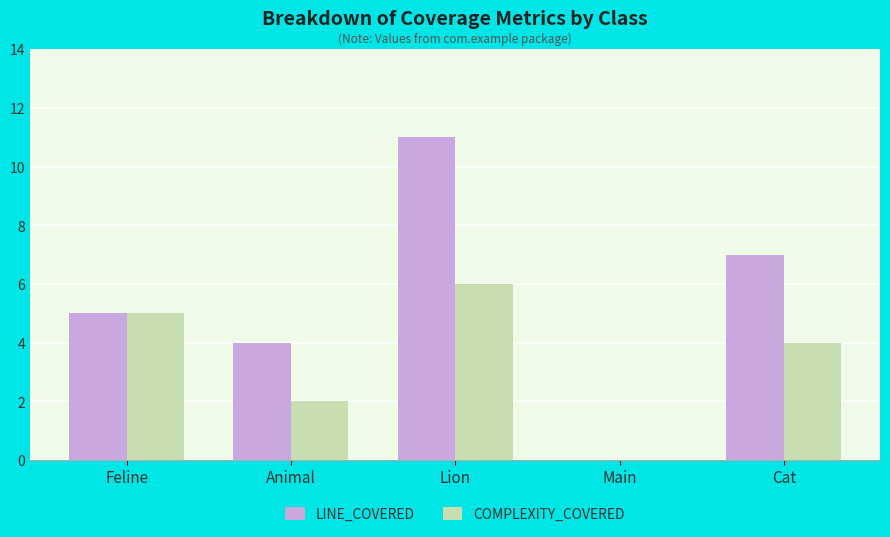

Reading left to right, transcribe all the data shown in this chart.

LINE_COVERED: 5	4	11	0	7
COMPLEXITY_COVERED: 5	2	6	0	4